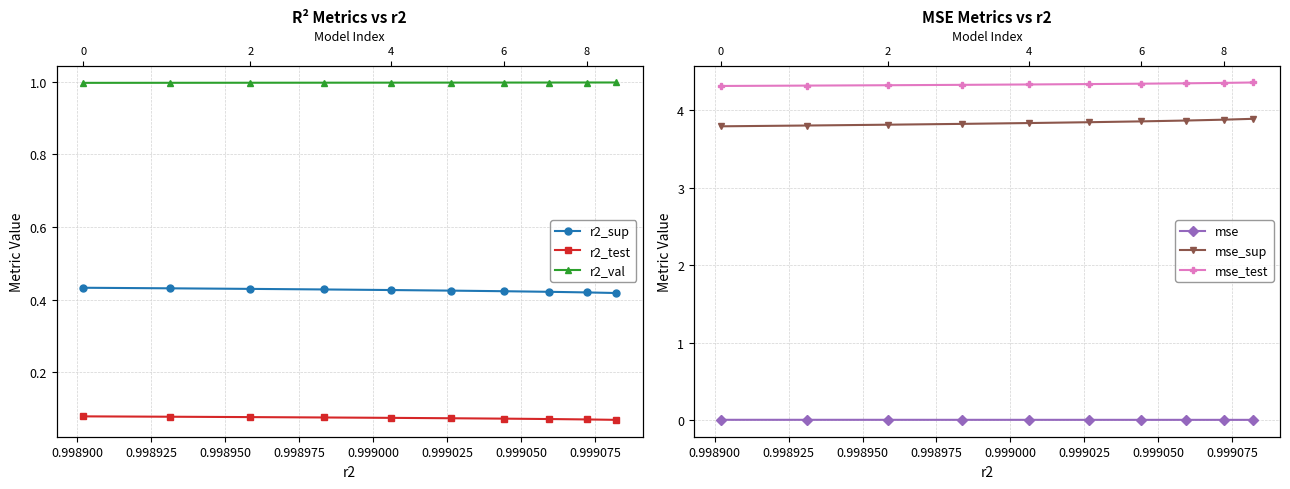

What are all the series names shown in the legend?

r2_sup, r2_test, r2_val, mse, mse_sup, mse_test